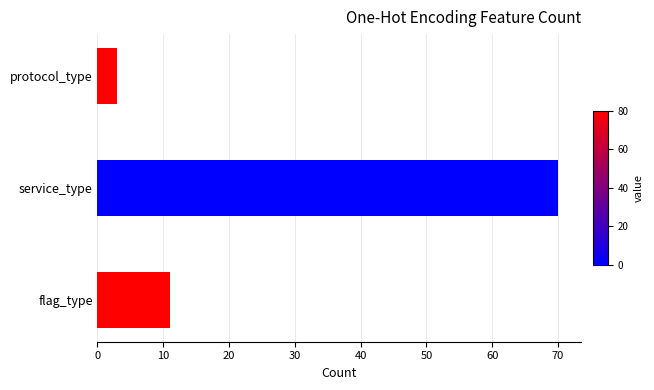

The value at protocol_type is 3. True or false?

True